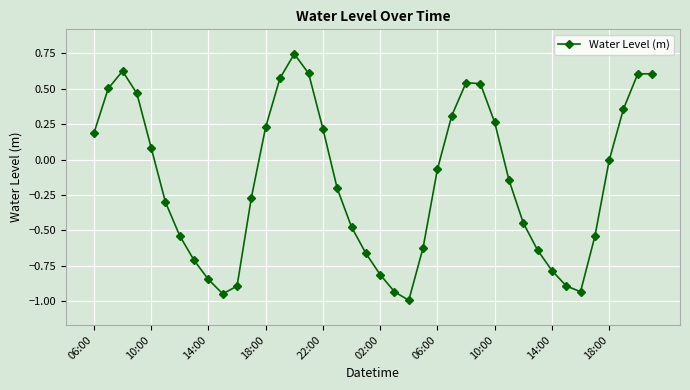

What is the difference between the maximum and minimum values?

1.7